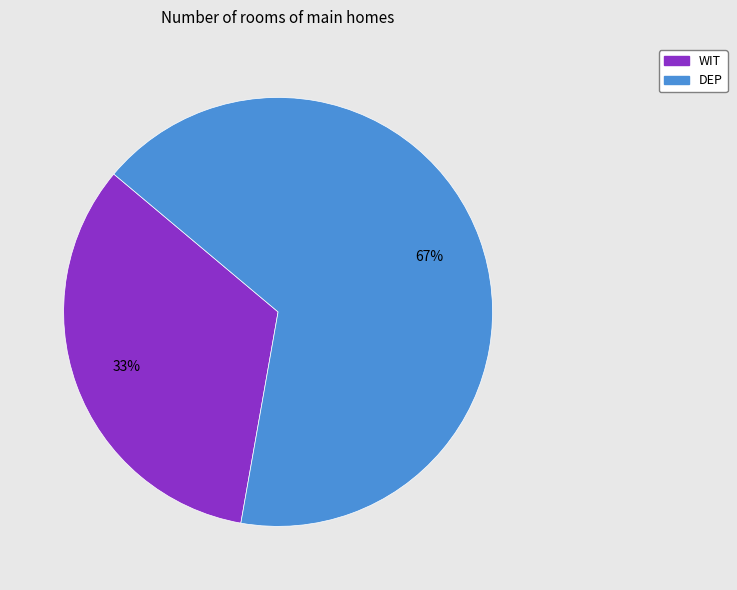

What percentage is the WIT slice, to the nearest percent?

33%